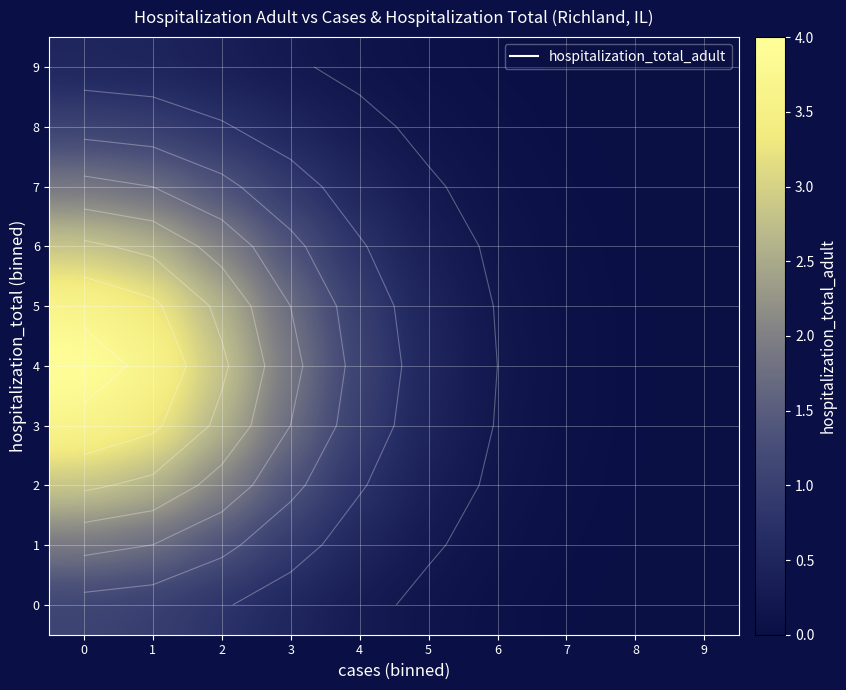

Rank the categories by 3 value from lowest to highest.

9, 8, 7, 6, 5, 4, 3, 2, 1, 0